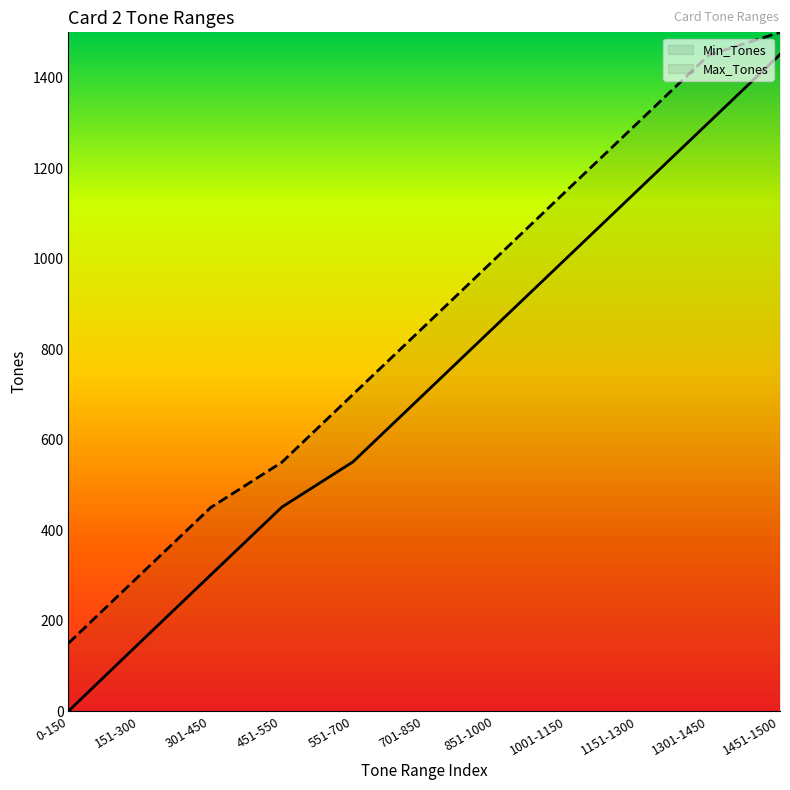

How many data points in Min_Tones are above 701?

5